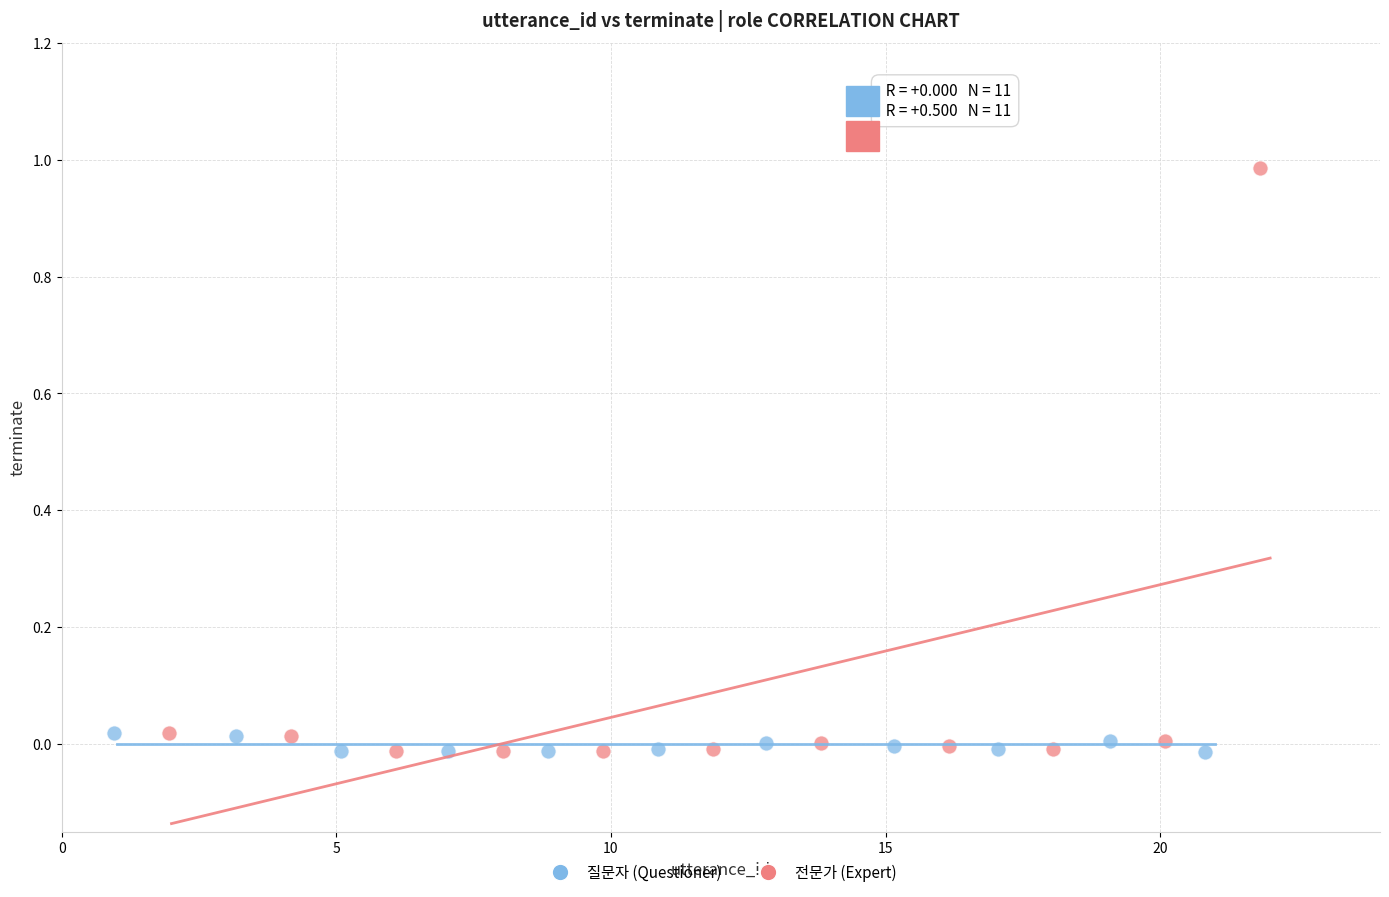

Which series has the widest spread of Y values?

전문가 (Expert)